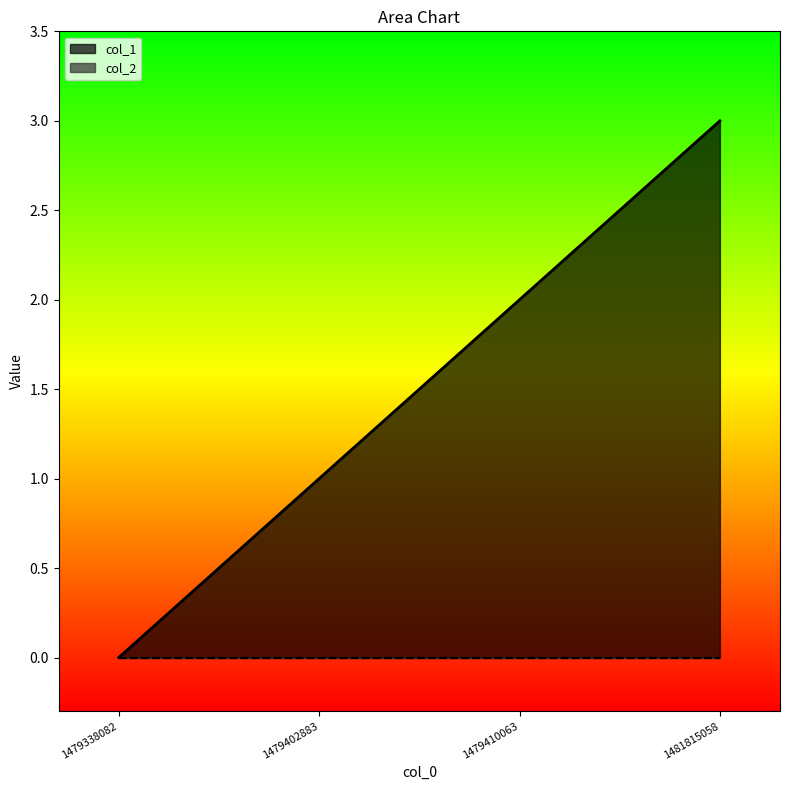

What is the greatest value displayed?

3